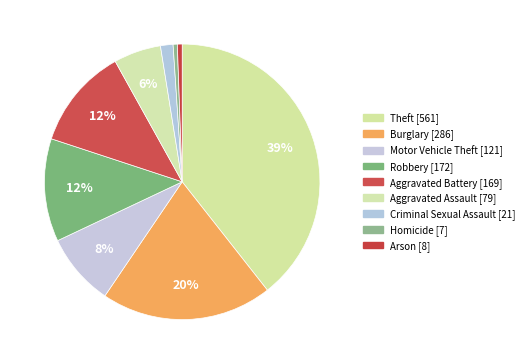

Count the number of slices in the pie.

9